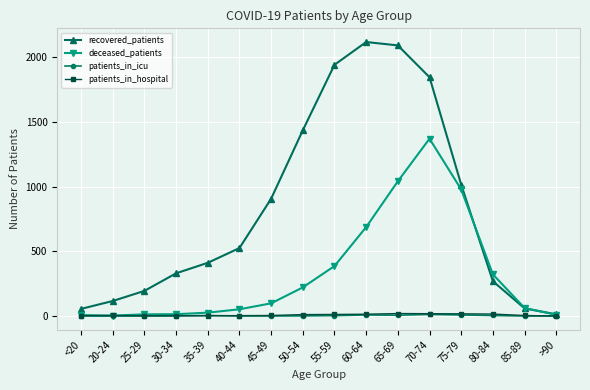

Is the value of recovered_patients at 70-74 greater than the value of deceased_patients at <20?

Yes